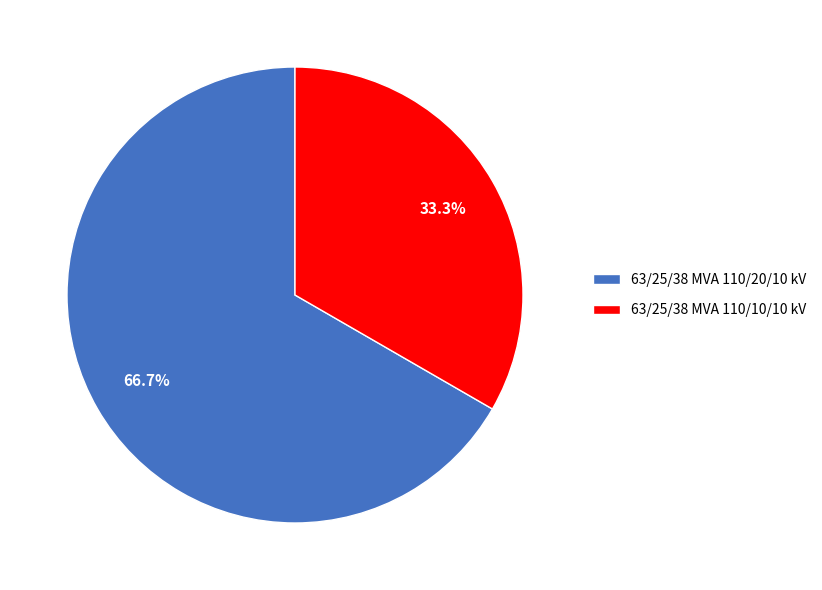

Count the number of slices in the pie.

2